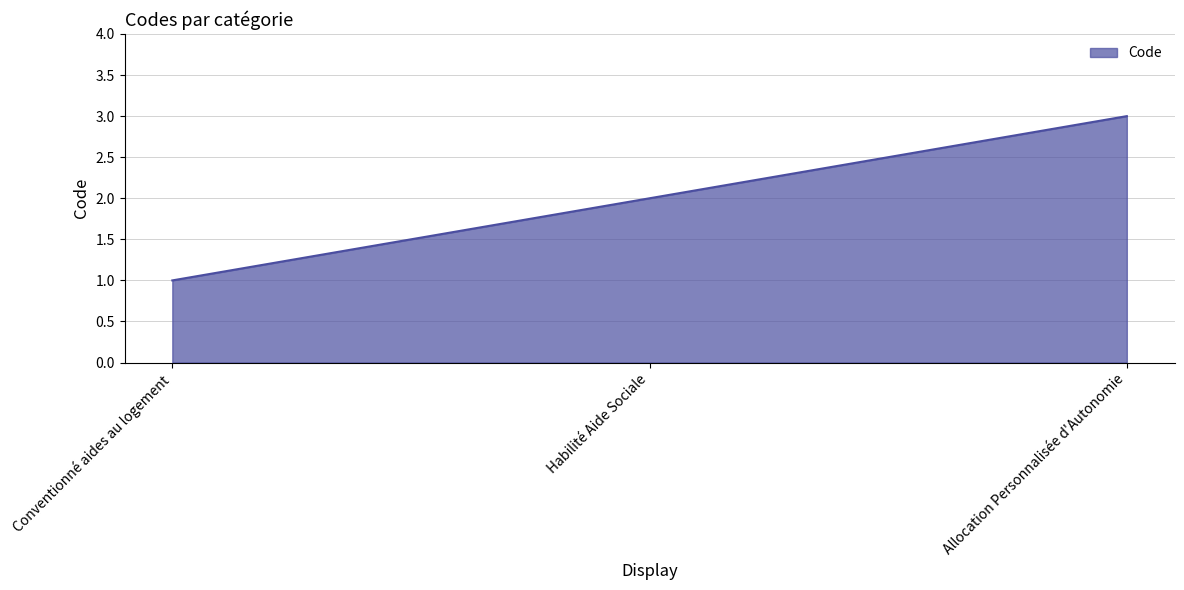

Which category has the highest value across all series?

Allocation Personnalisée d'Autonomie